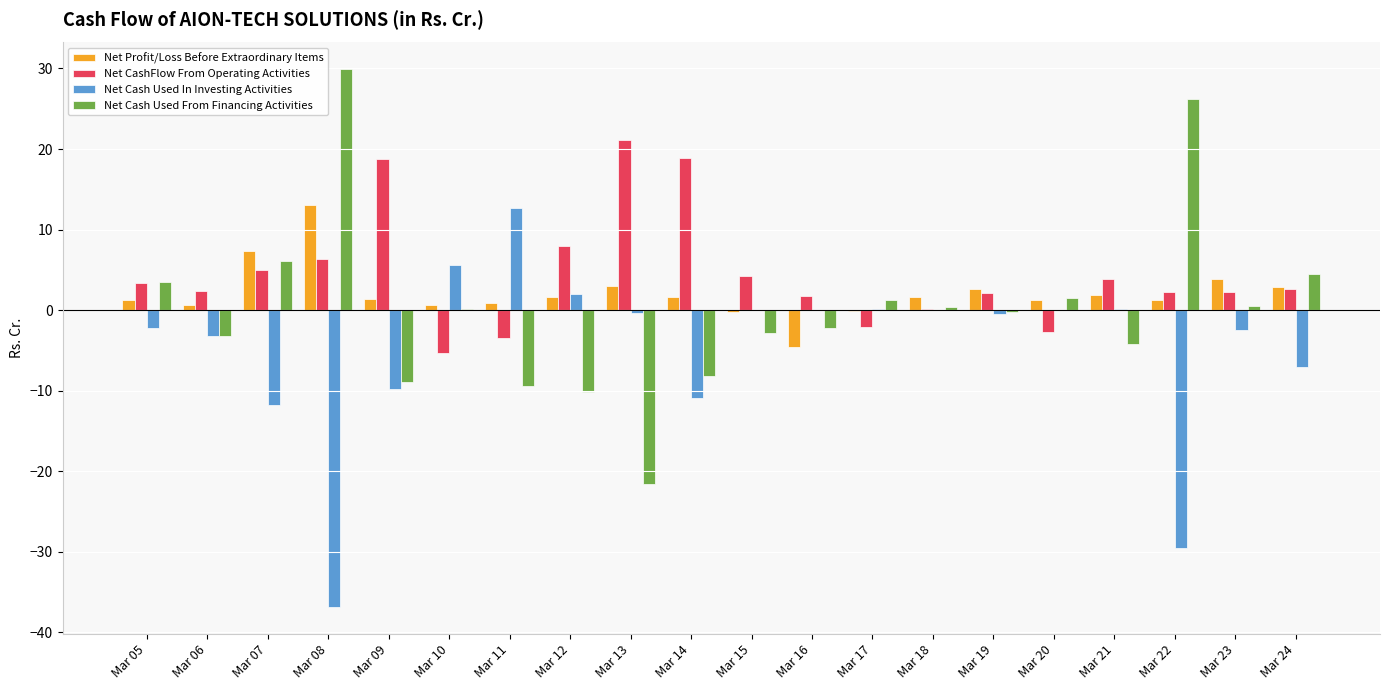

What is the spread (max minus min) of values at Mar 05?

5.7